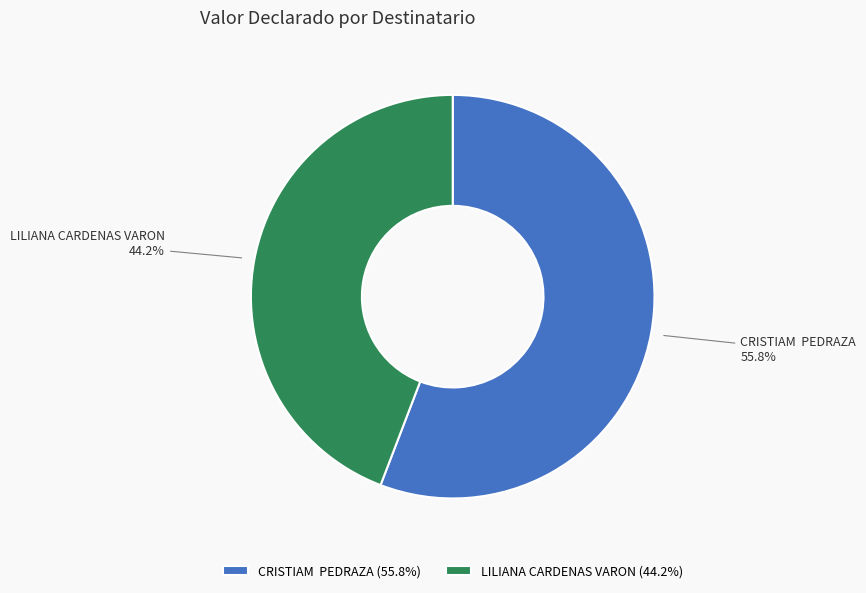

Does CRISTIAM PEDRAZA (55.8%) represent more than half of the total?

Yes